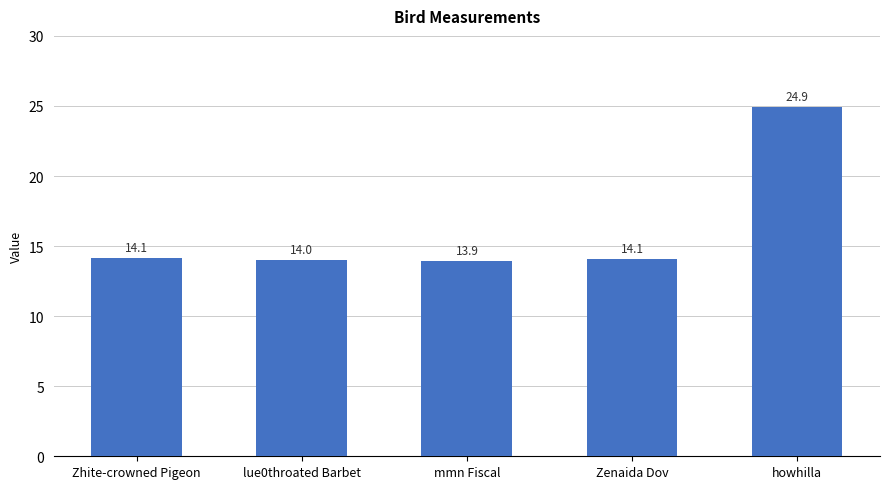

The value at Zhite-crowned Pigeon is 14.1. True or false?

True